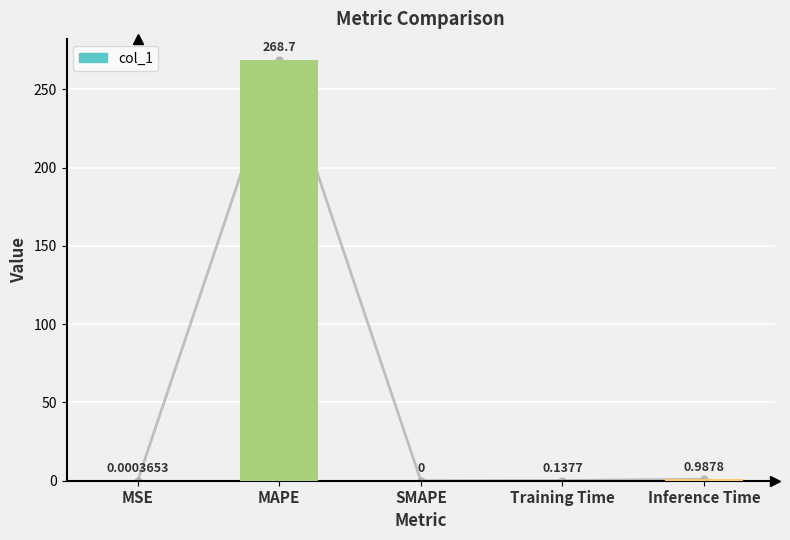

Which label corresponds to the largest value in the chart?

MAPE